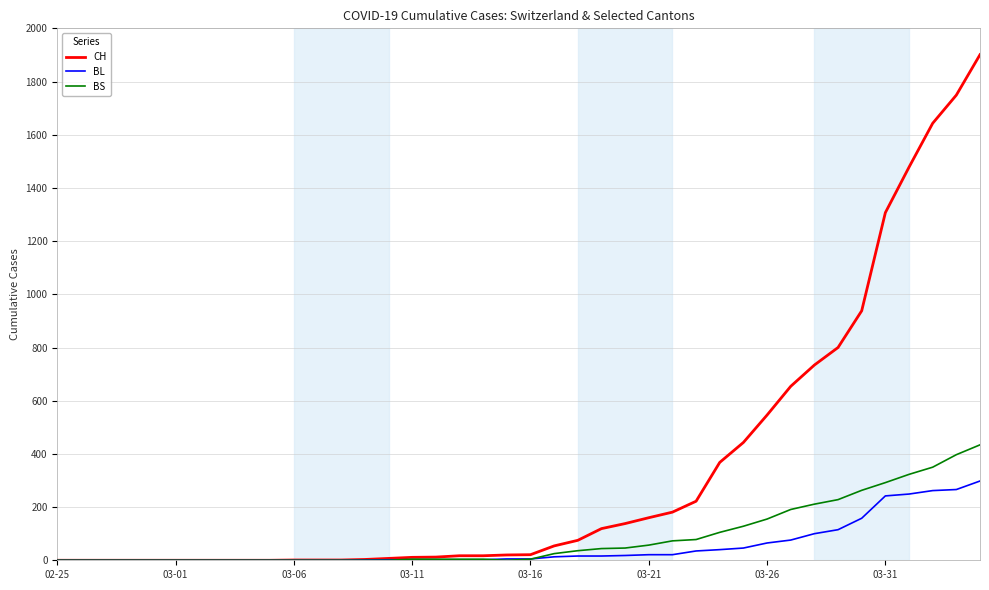

Which series has the largest total across all categories?

CH